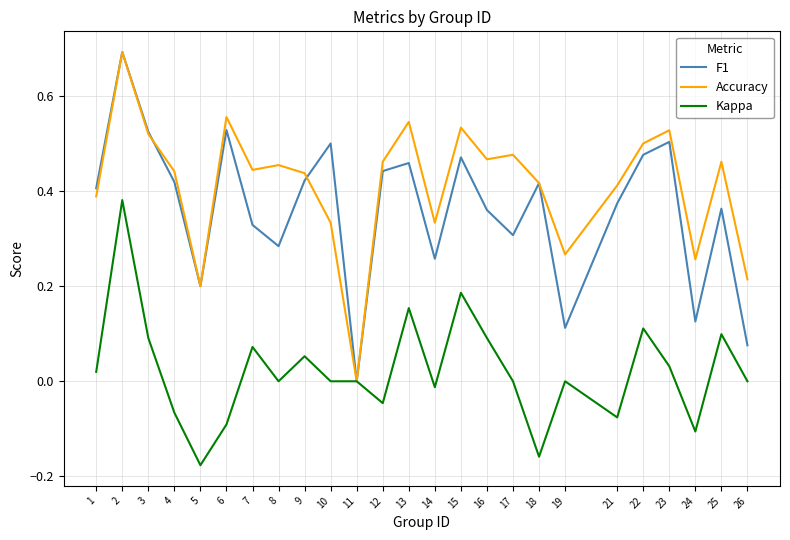

What are all the series names shown in the legend?

F1, Accuracy, Kappa